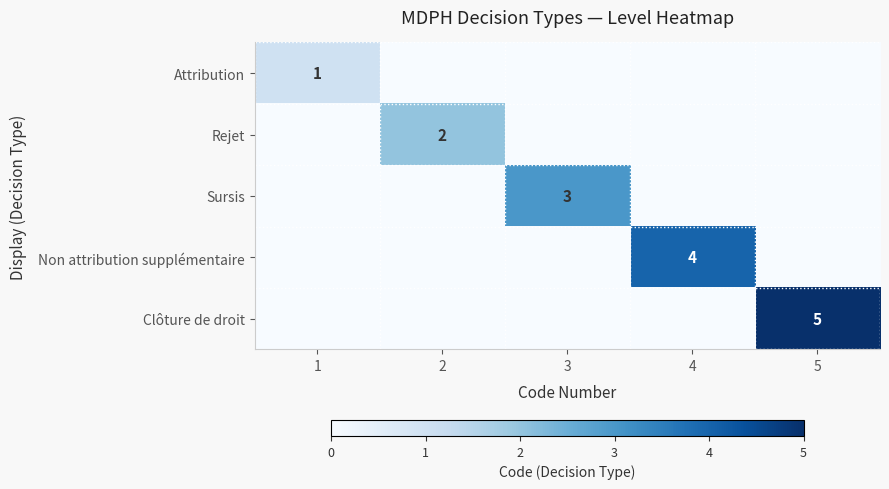

What is the difference between the maximum and minimum values in the Non attribution supplémentaire series?

4